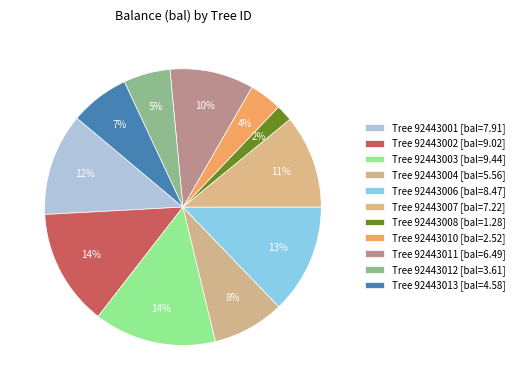

How many segments does this pie chart have?

11